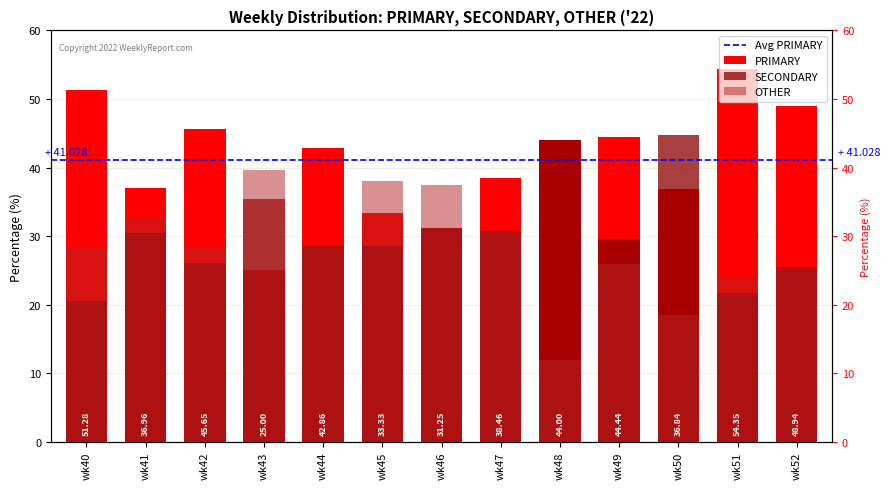

What are all the series names shown in the legend?

PRIMARY, SECONDARY, OTHER